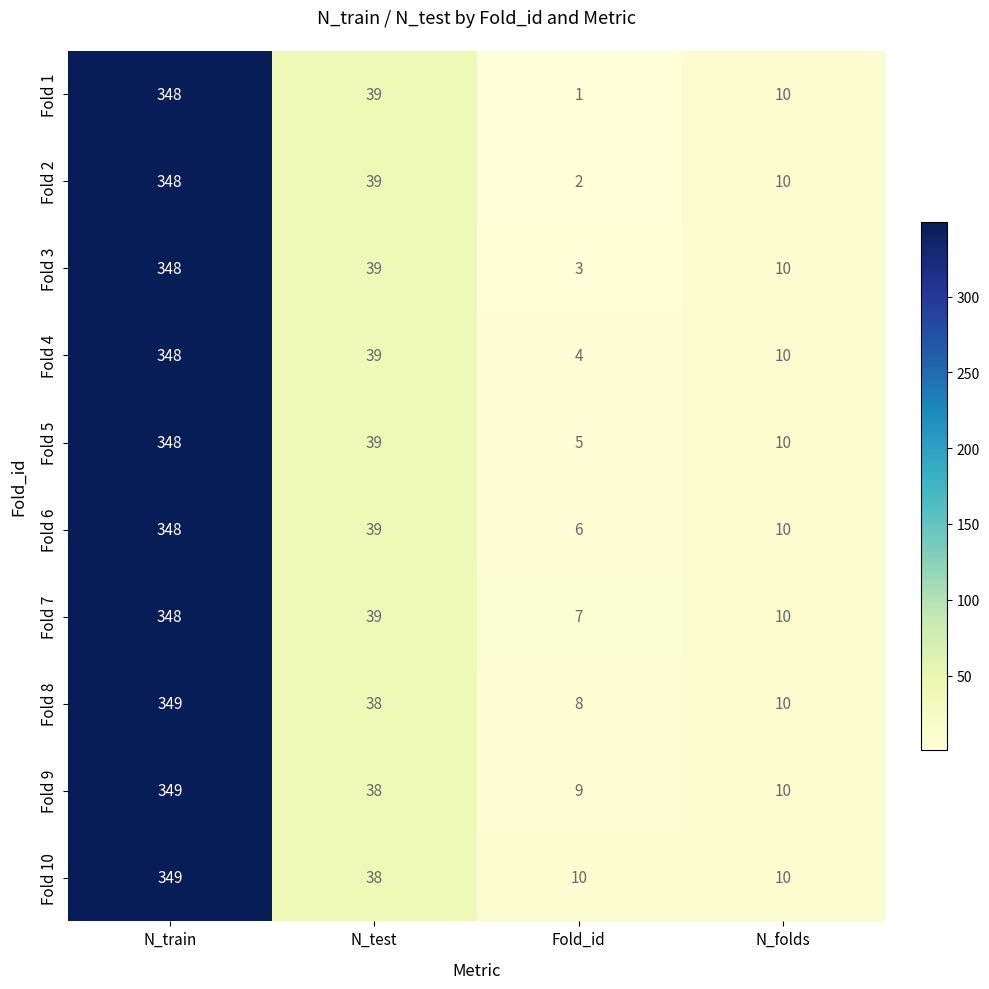

List the labels in order of Fold 6 value, largest first.

N_train, N_test, N_folds, Fold_id